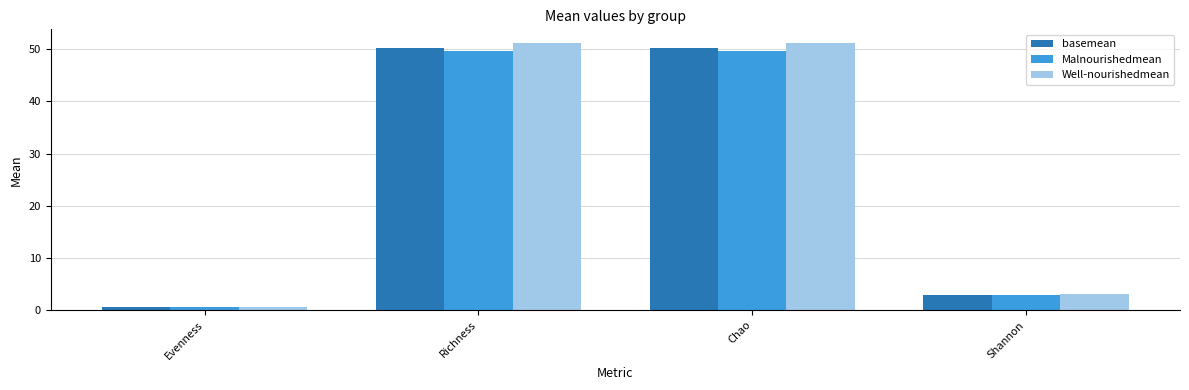

What is the value of the Well-nourishedmean bar at the 4th from the left?

3.1